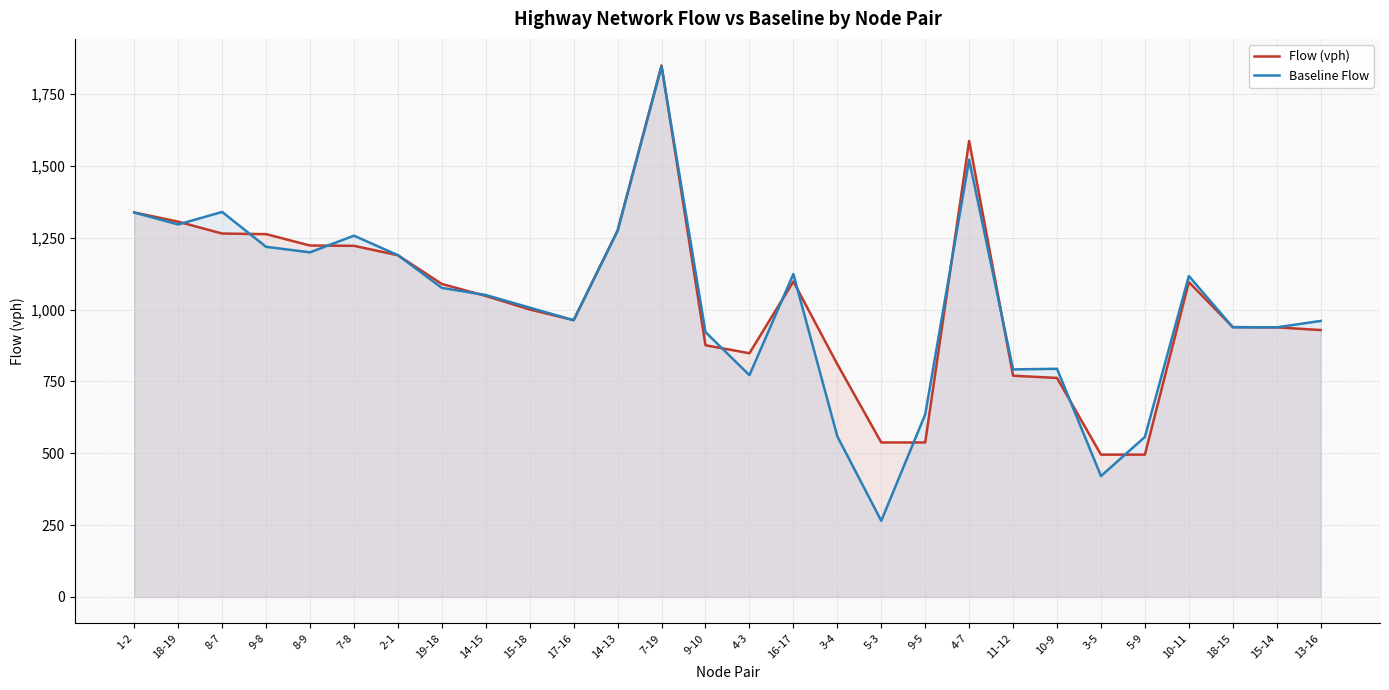

In Flow (vph), how many points are higher than both neighbors (excluding endpoints)?

4